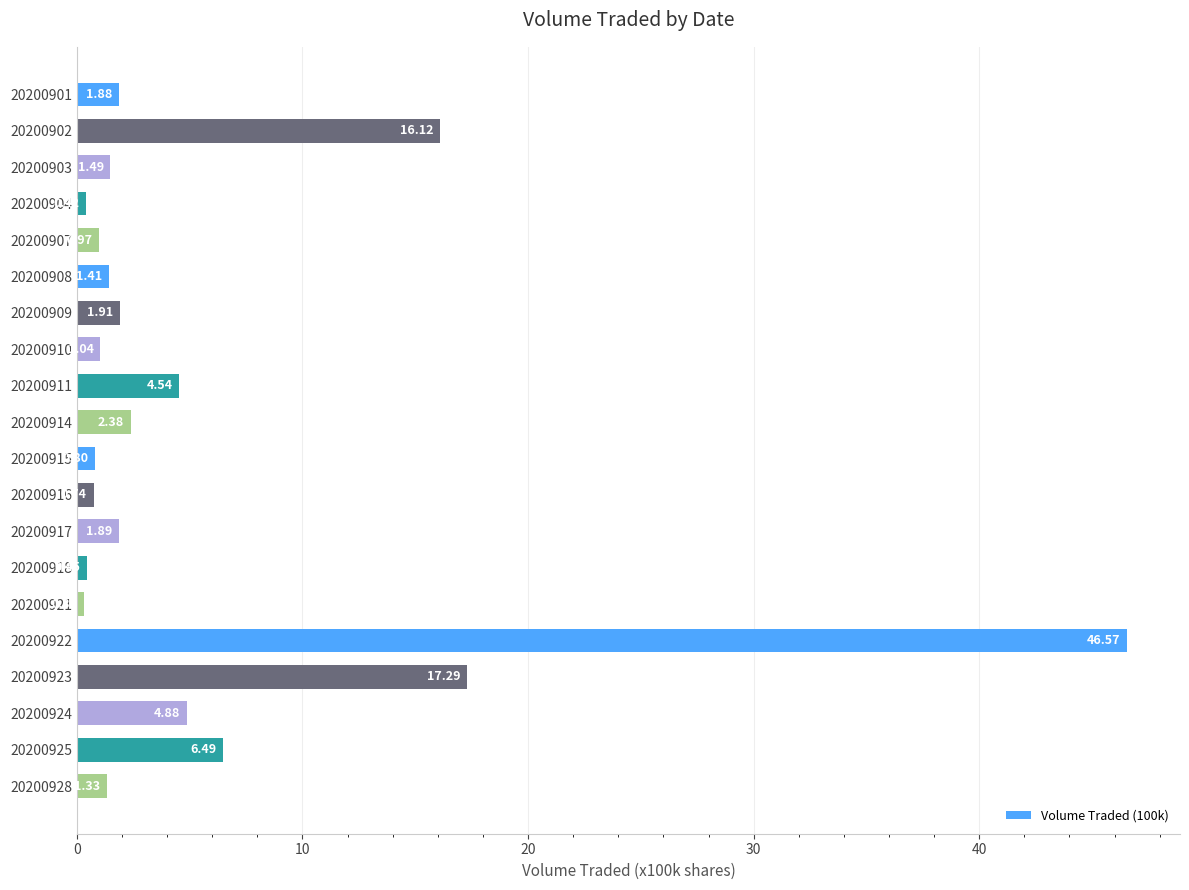

Which has a higher value, 20200914 or 20200923?

20200923